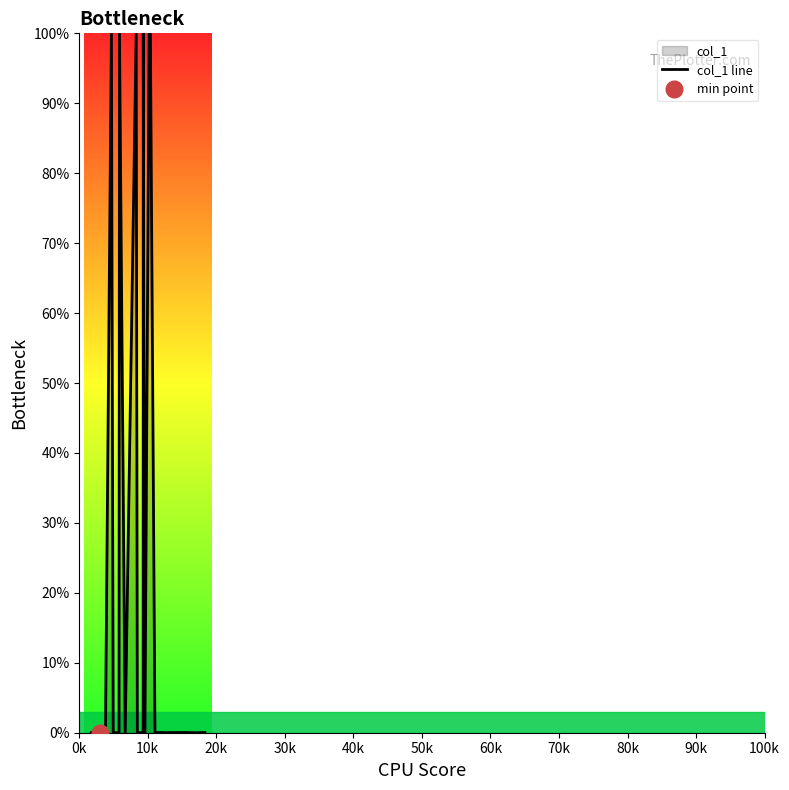

Does the chart have visible grid lines?

No